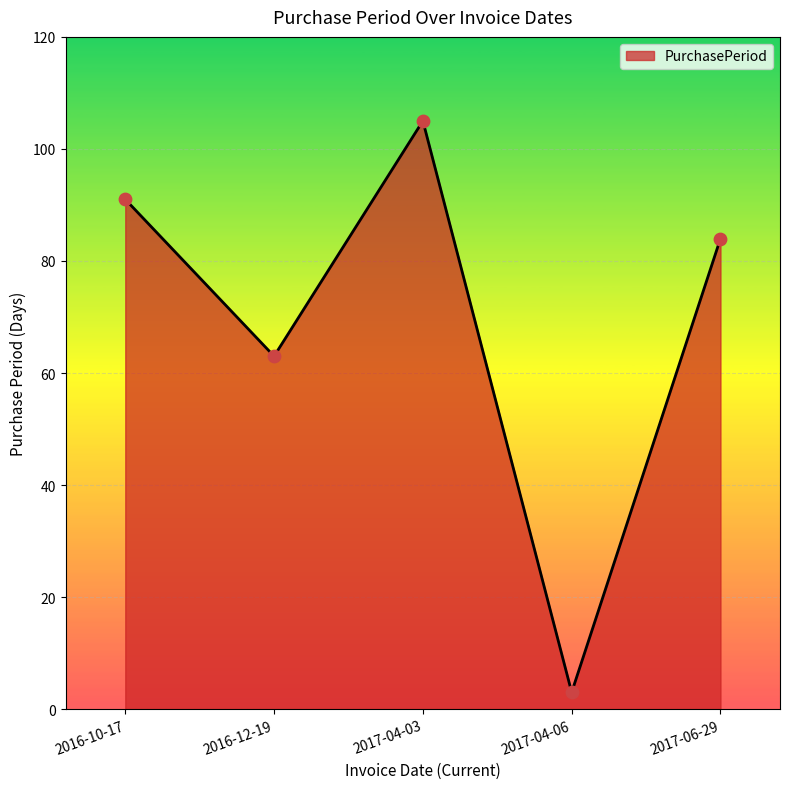

What is the change in value from 2017-04-06 to 2017-06-29?

+81